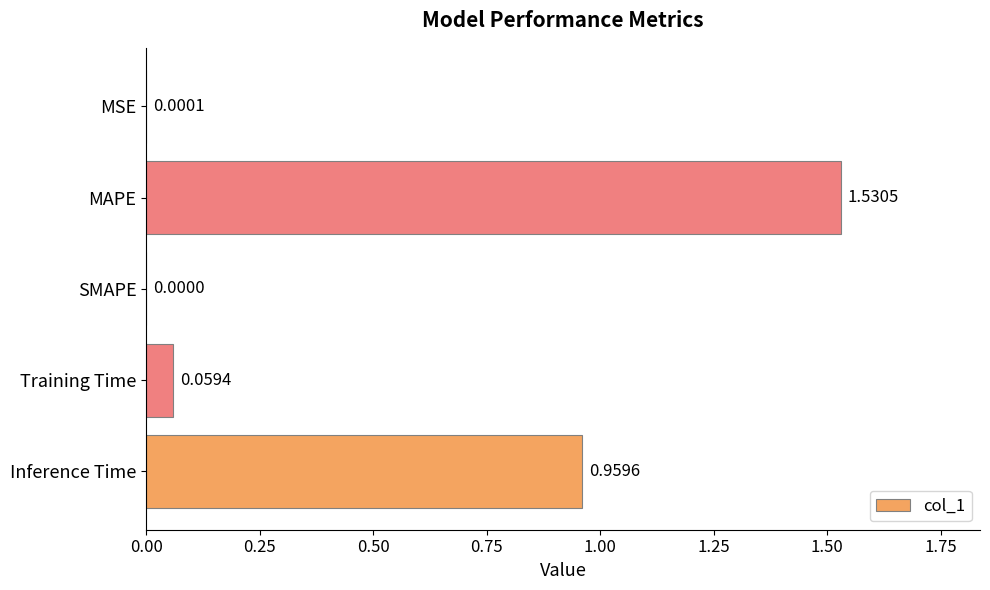

At which category does the chart reach its peak across all series?

MAPE